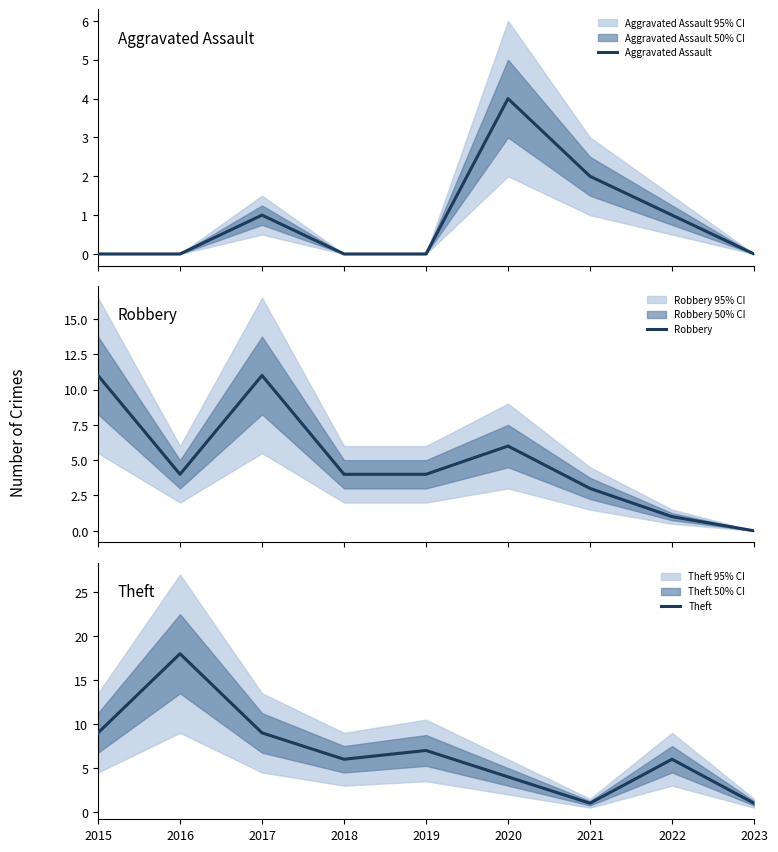

Which category has the lowest value in the Theft series?

2021